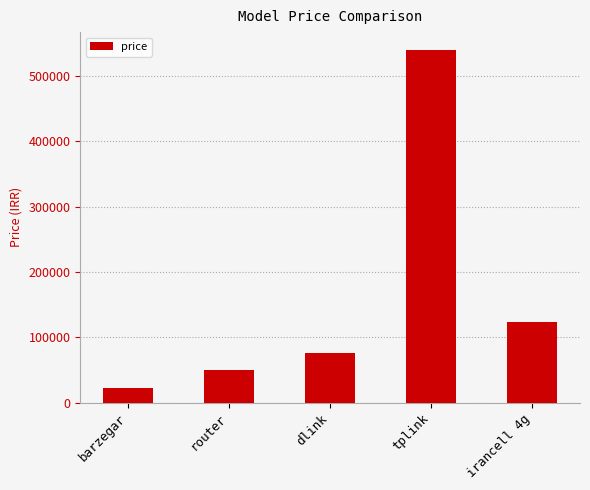

Rank the categories by value from lowest to highest.

barzegar, router, dlink, irancell 4g, tplink